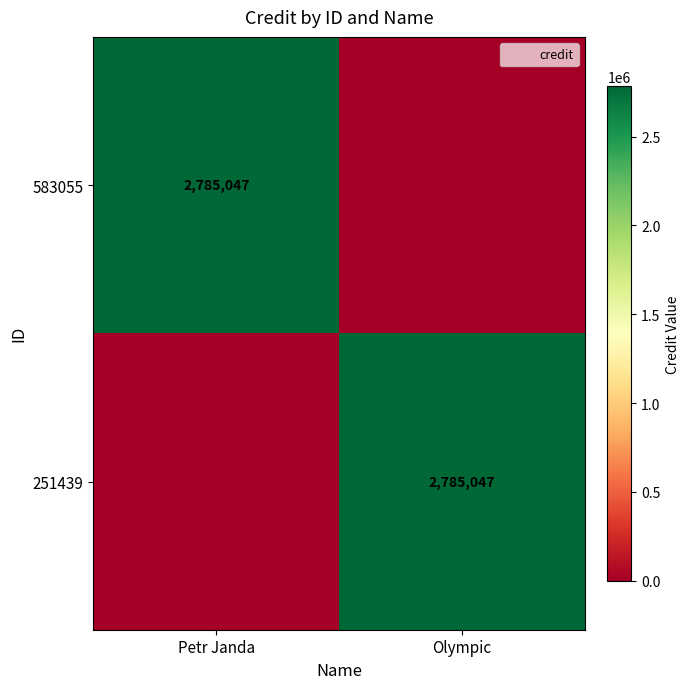

The 251439 series shows 2785047 at Olympic. True or false?

True